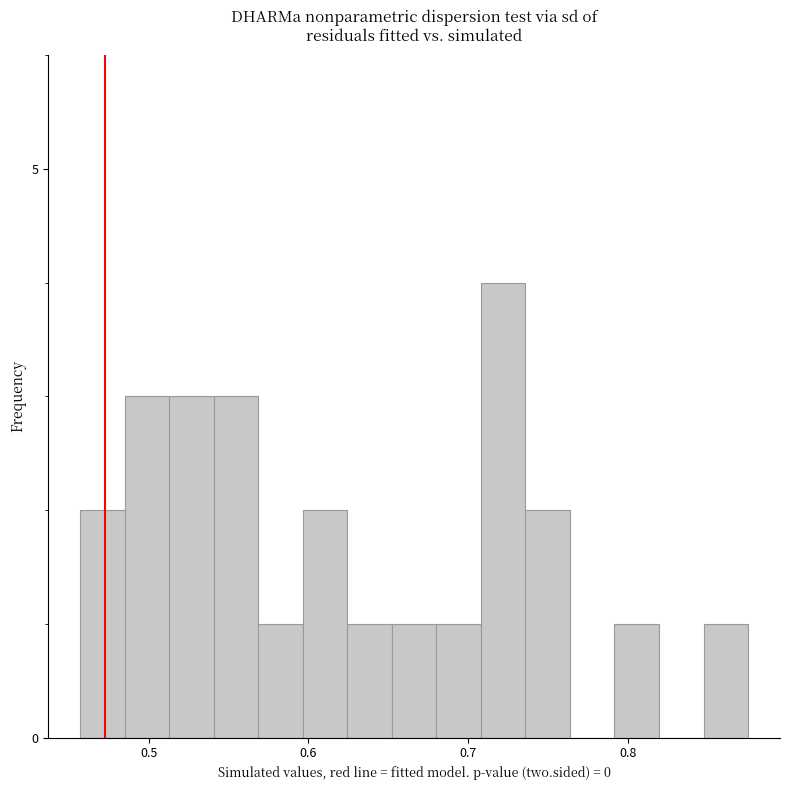

Around what value on the x-axis is the tallest bar? Give the approximate position of its centre, as read against the axis.

0.72